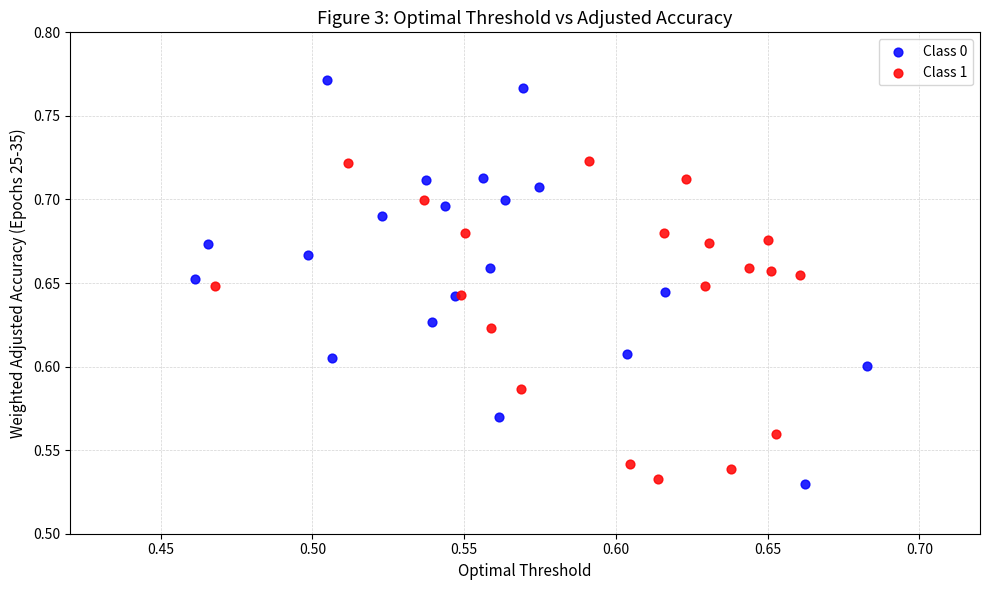

Which series contains the lowest Y value?

Class 0